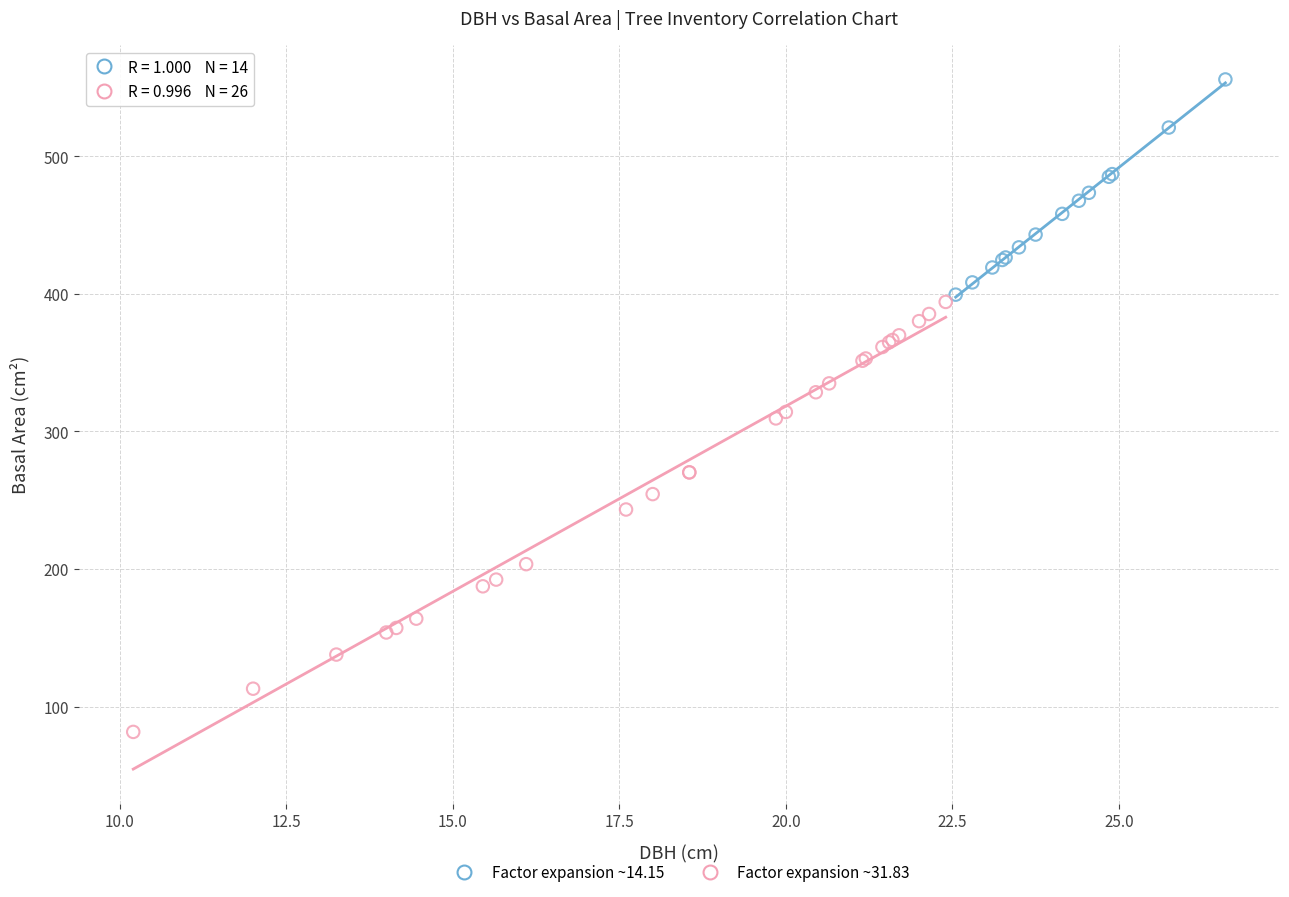

Which series has the widest spread of Y values?

Factor expansion ~31.83